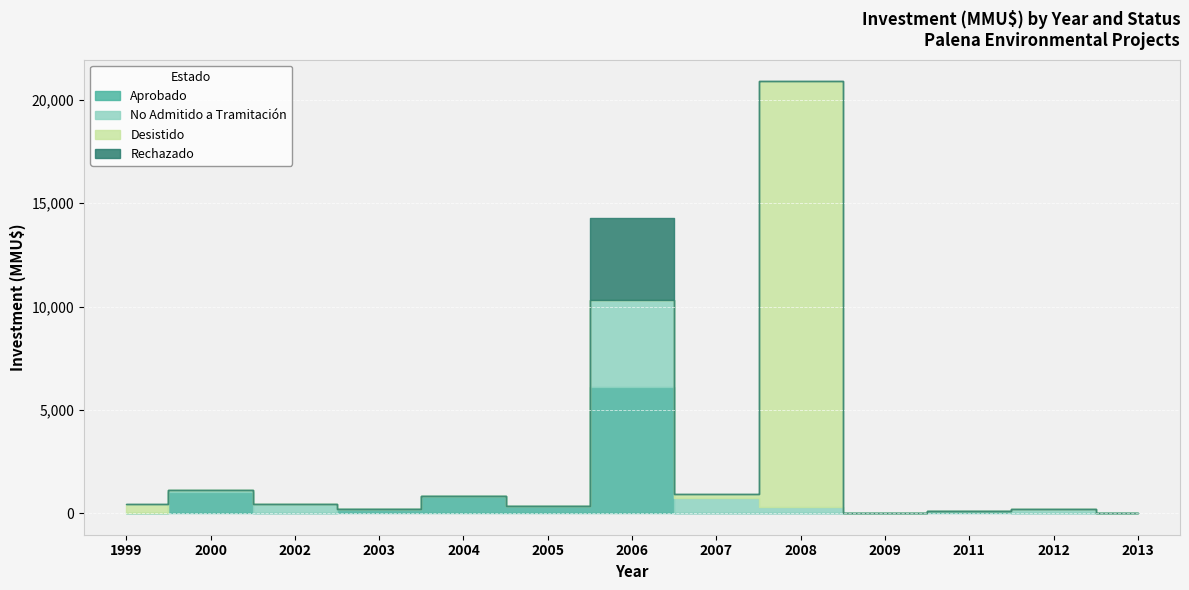

Which series has the largest total across all categories?

Desistido